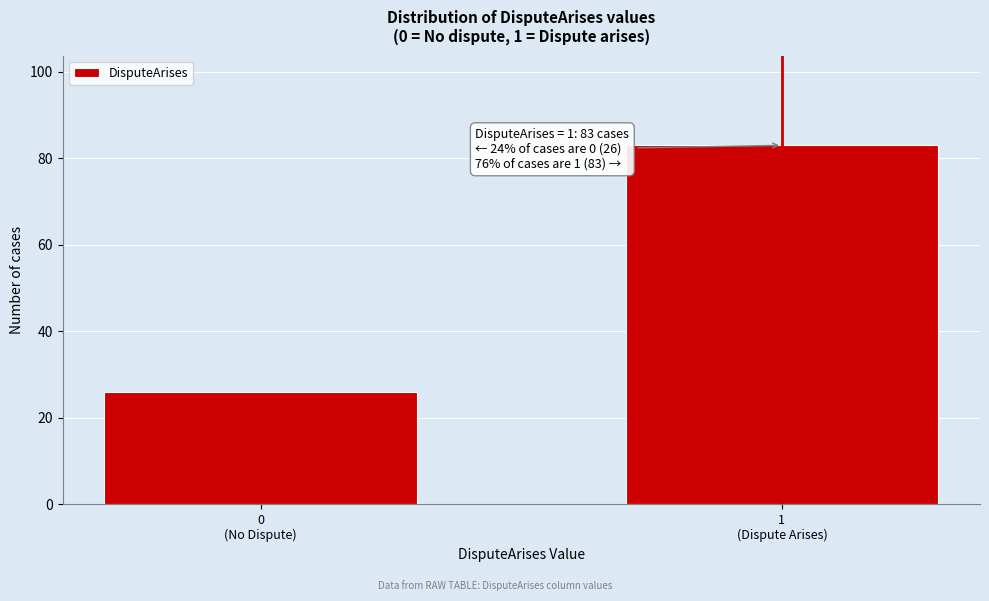

Reading right to left, extract all data points from this chart.

83	26